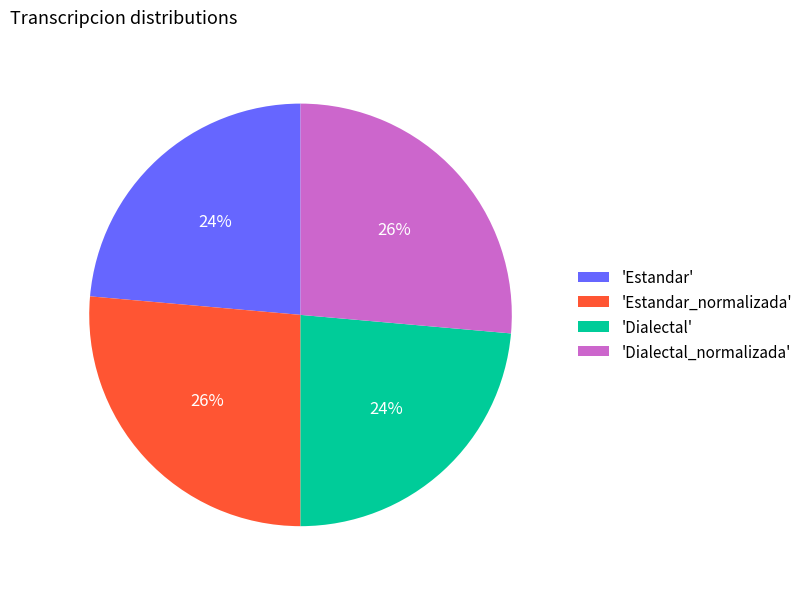

Is there any slice that represents more than half of the pie?

No